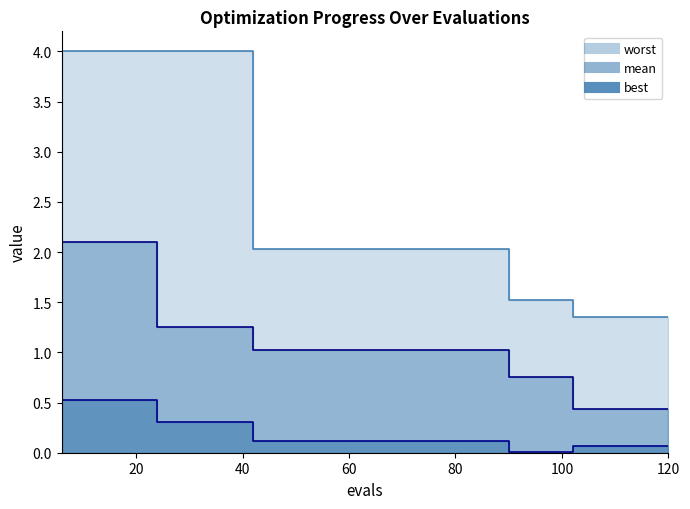

What is the average value of the mean series?

1.1